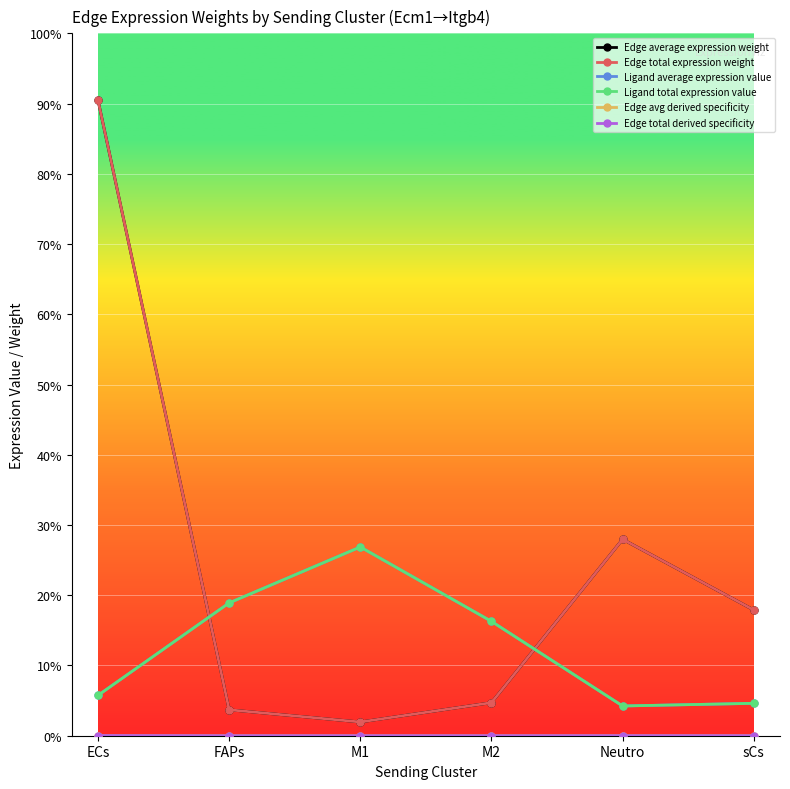

True or false: Edge average expression weight has a value of 181.0 at ECs.

True